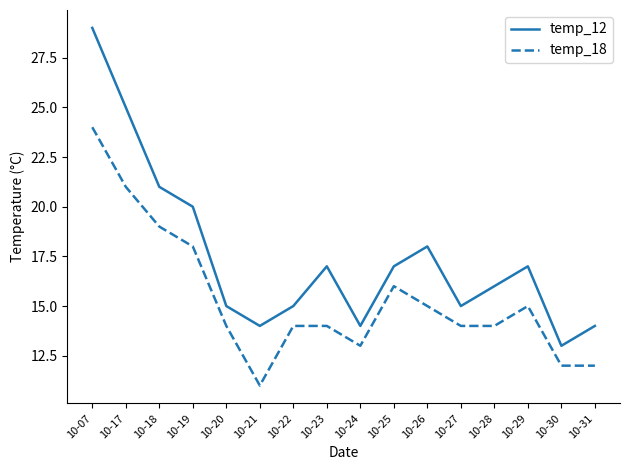

Reading left to right, extract all data points from this chart.

temp_12: 29	25	21	20	15	14	15	17	14	17	18	15	16	17	13	14
temp_18: 24	21	19	18	14	11	14	14	13	16	15	14	14	15	12	12